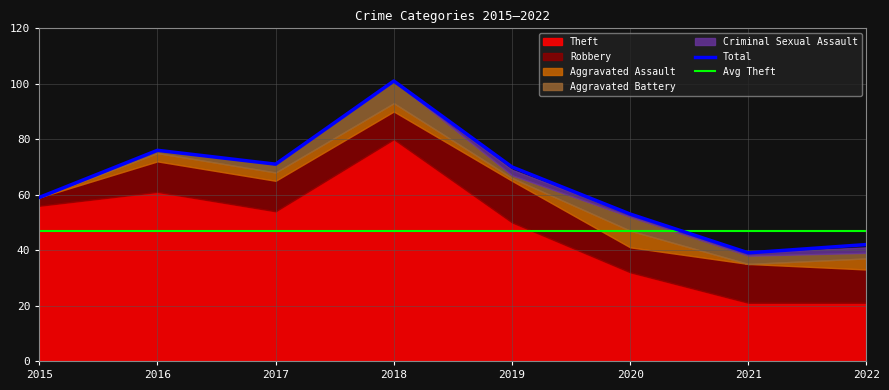

At 2017, list the series in order from largest to smallest.

Total, Theft, Robbery, Aggravated Assault, Aggravated Battery, Criminal Sexual Assault